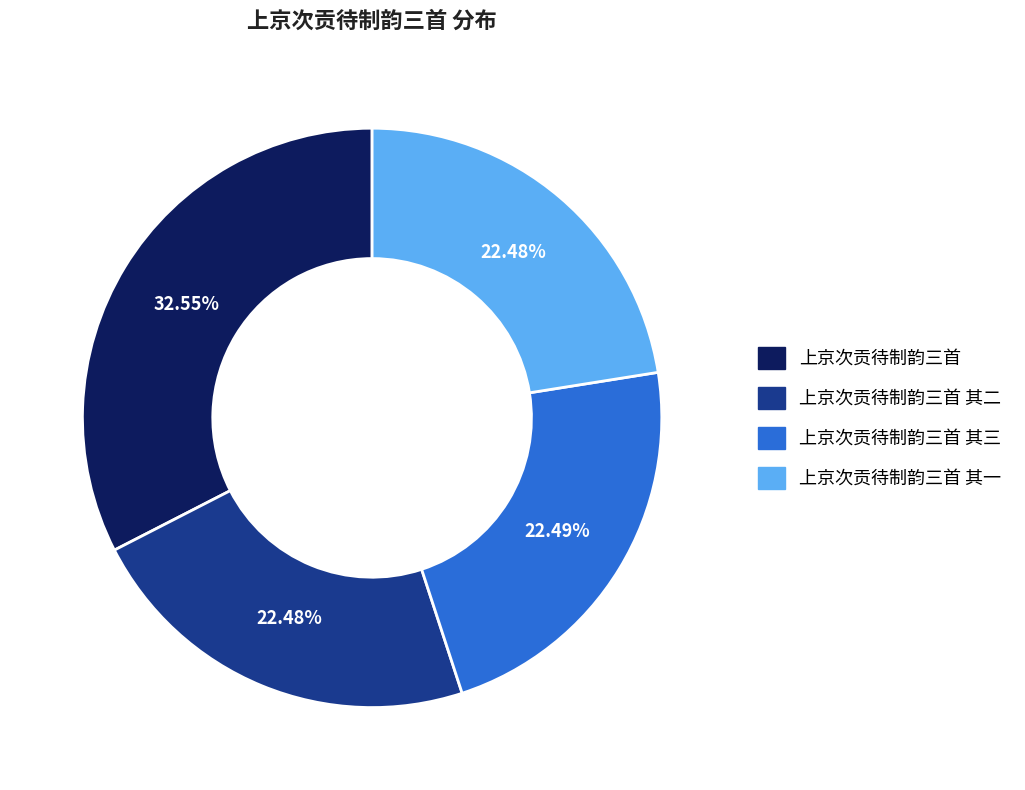

Does any single category account for the majority?

No